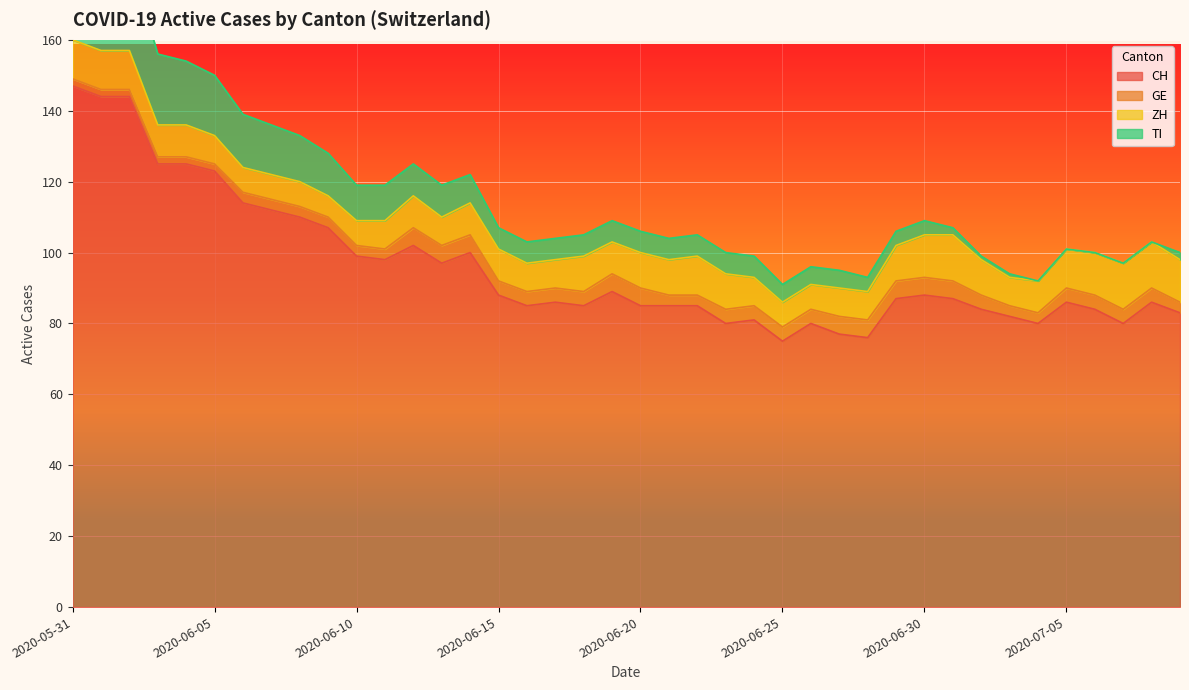

Which label corresponds to the smallest value in the chart?

2020-07-04